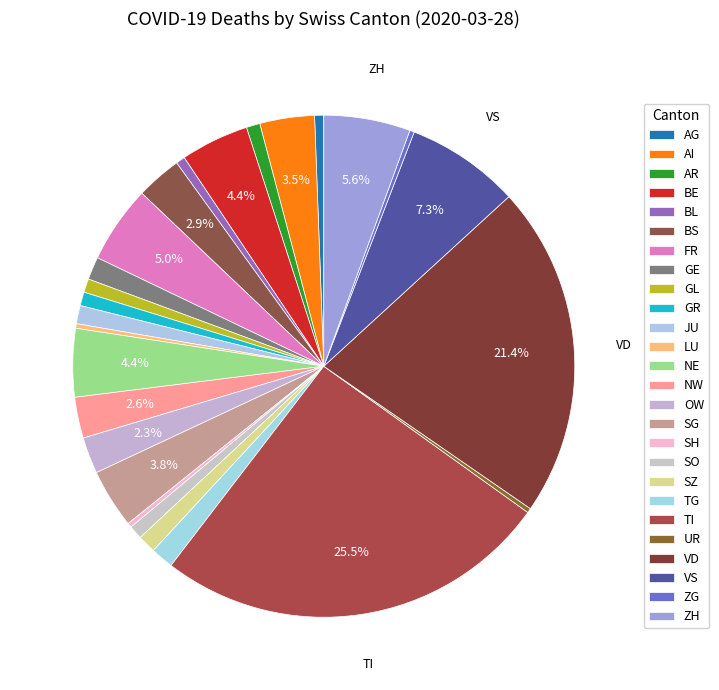

Do AG and BS together represent more than half of the pie?

No